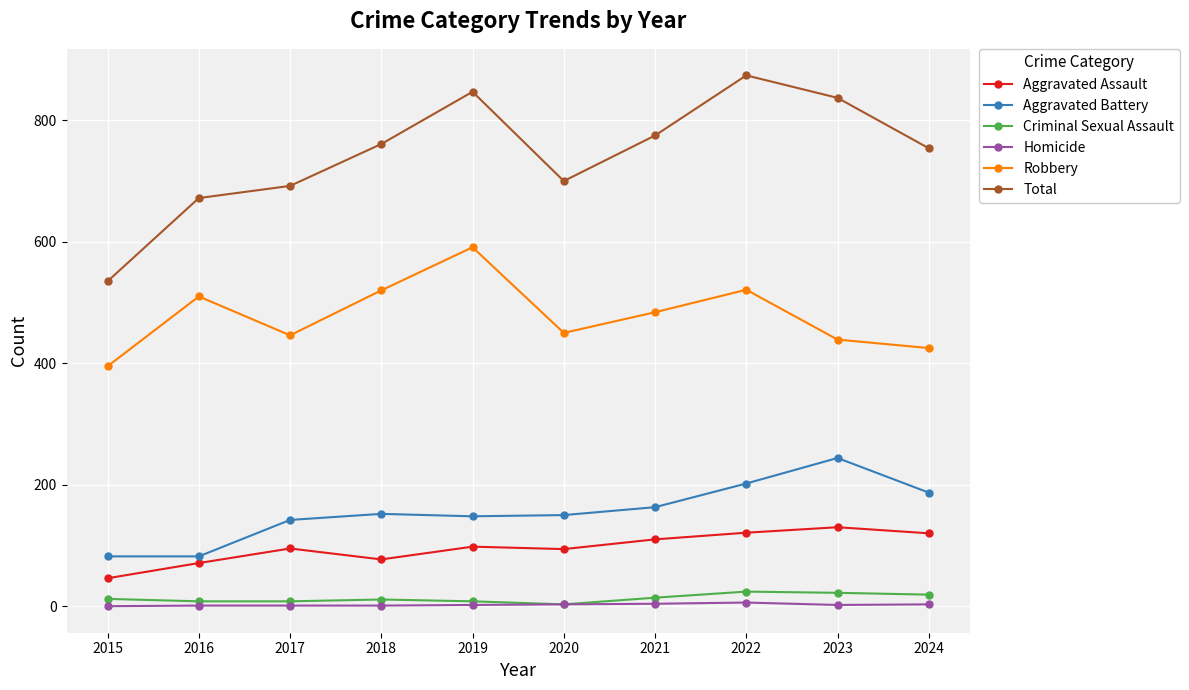

At which category does Total reach its first local peak?

2019